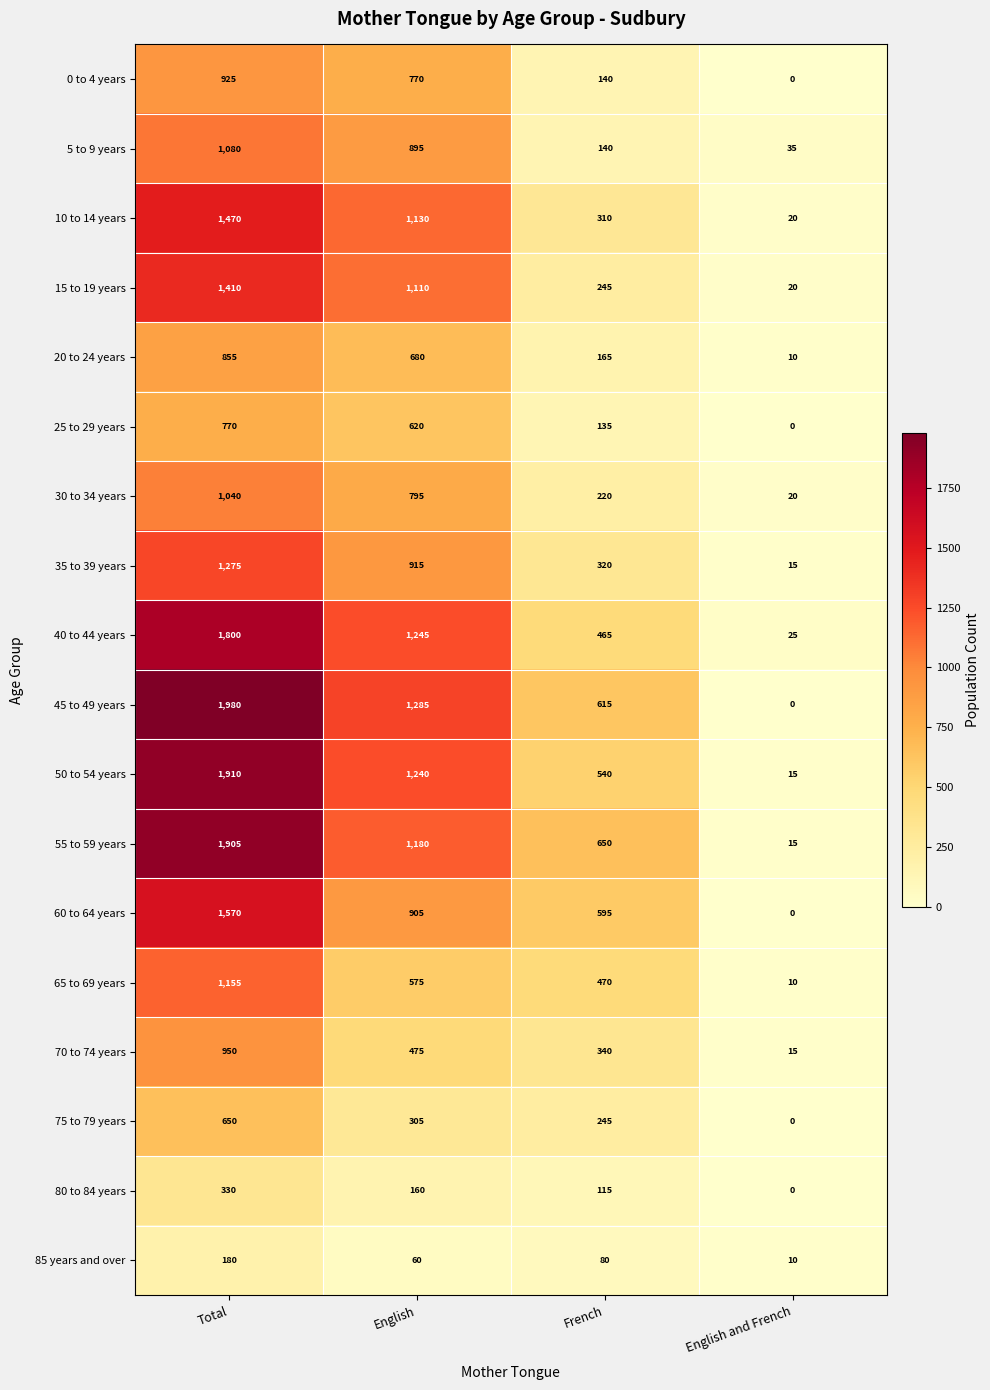

What is the difference between the 20 to 24 years values at English and French and Total?

845